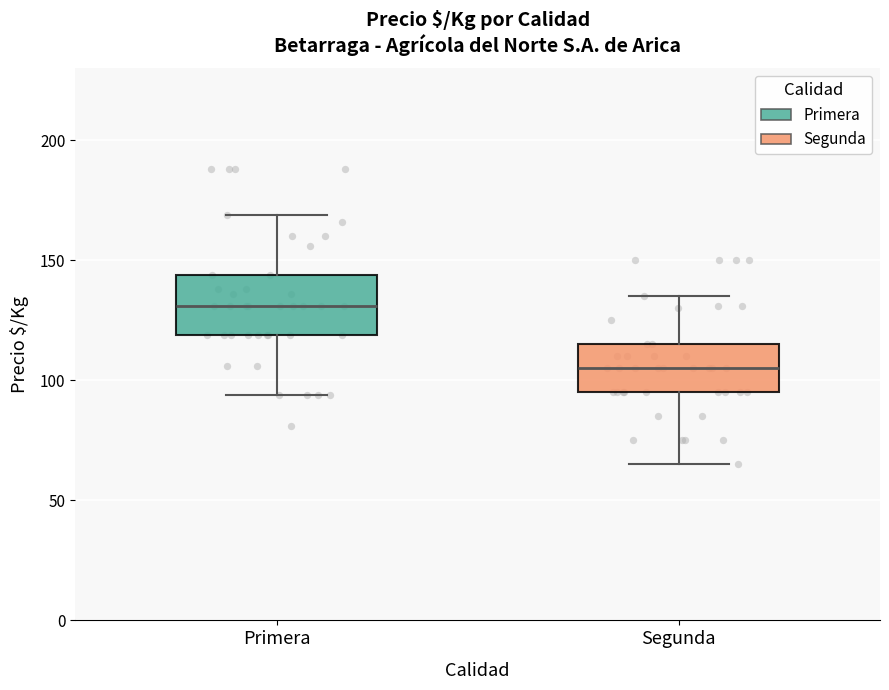

Which box is the tallest, from its lower edge to its upper edge?

Primera